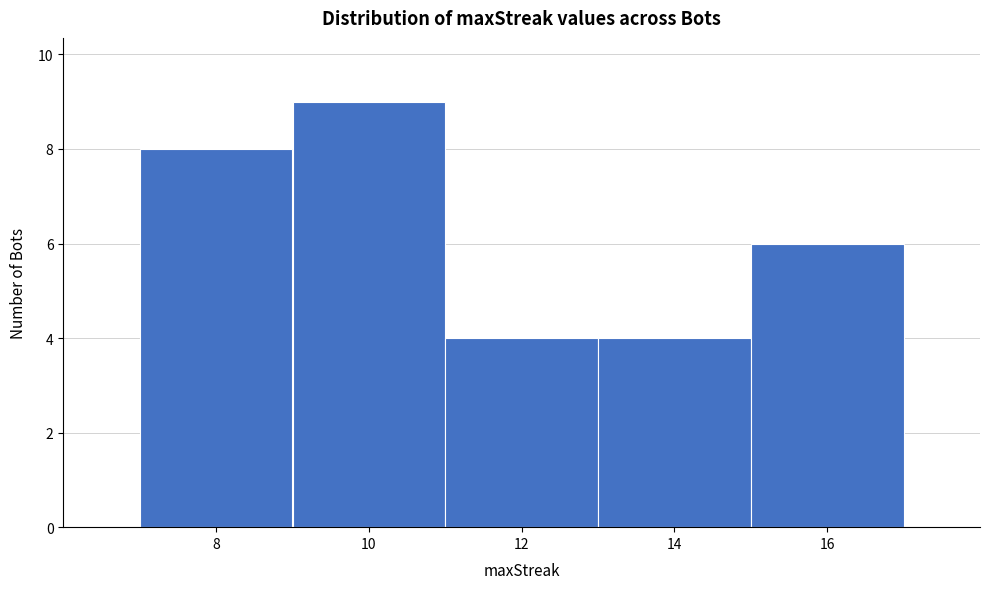

Which range on the x-axis has the tallest bar?

9 to 11